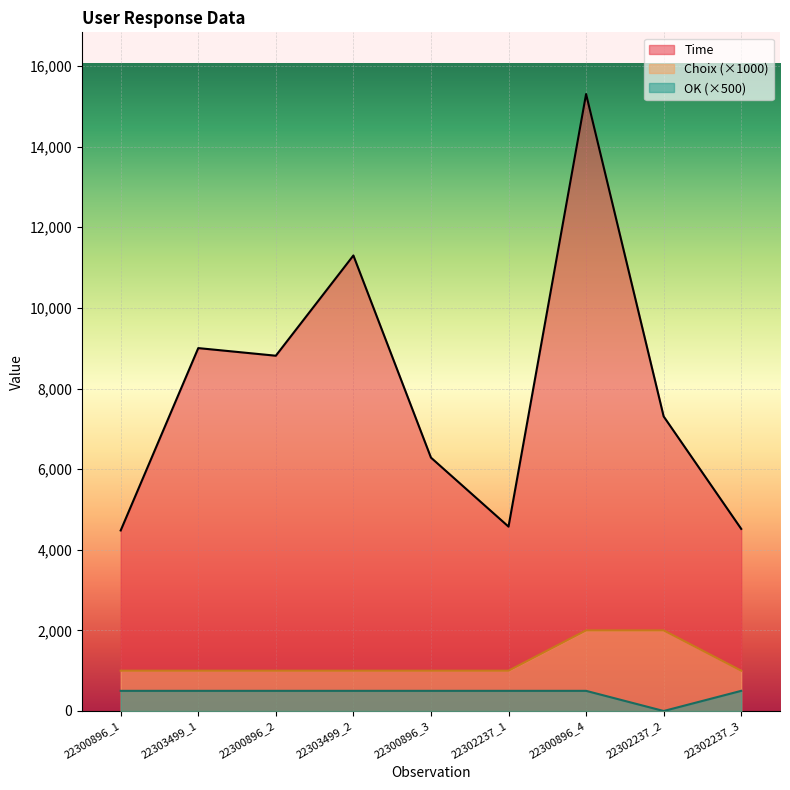

List the series in order of their peak value, lowest first.

OK (×500), Choix (×1000), Time